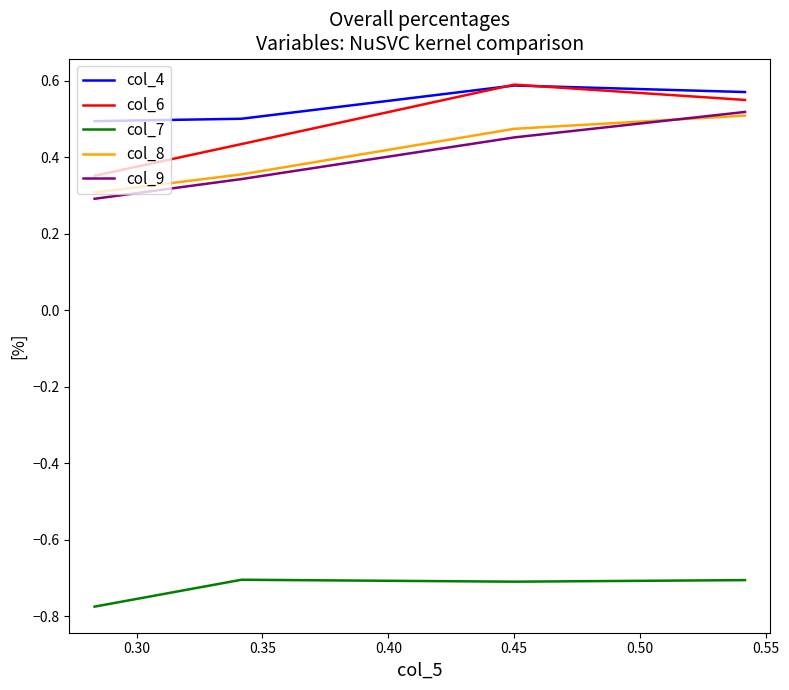

How many lines are shown in the chart?

5